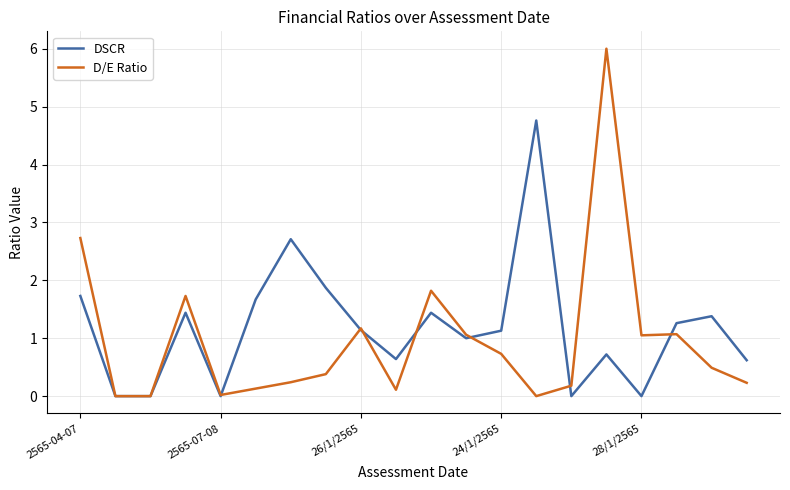

Which series ends up on top after the final intersection of DSCR and D/E Ratio?

DSCR